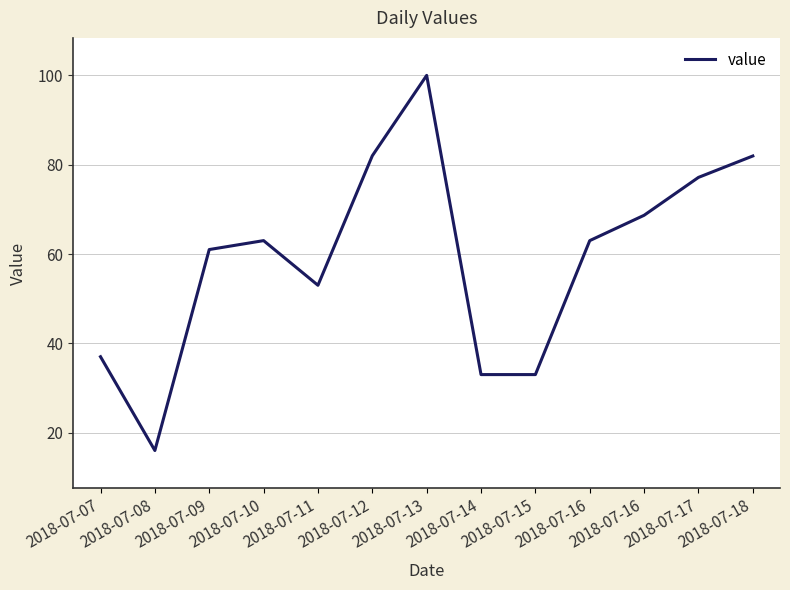

Count the number of categories in the chart.

13